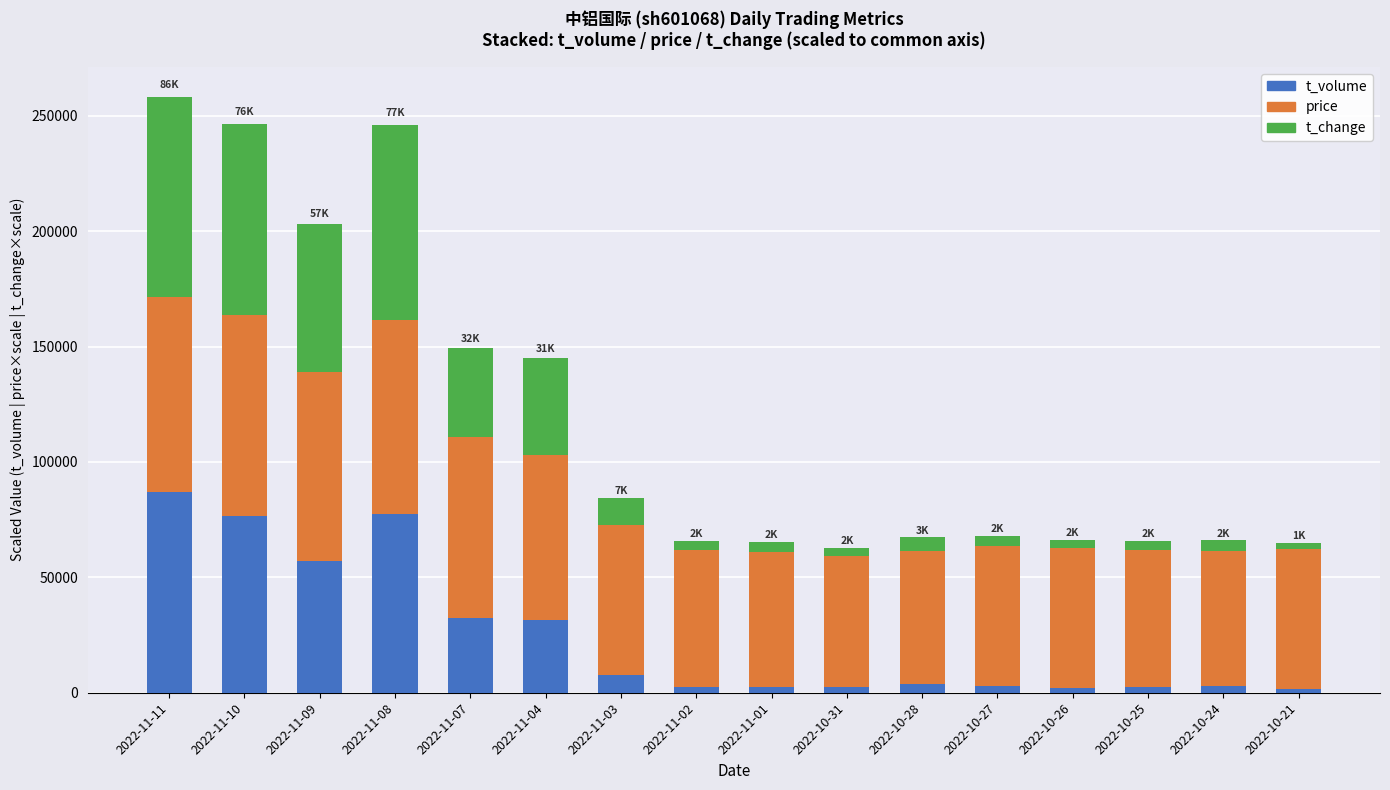

Which category has the highest value in the t_volume series?

2022-11-11